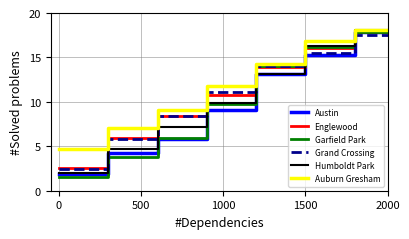

What is the lowest value of the Garfield Park series?

1.6